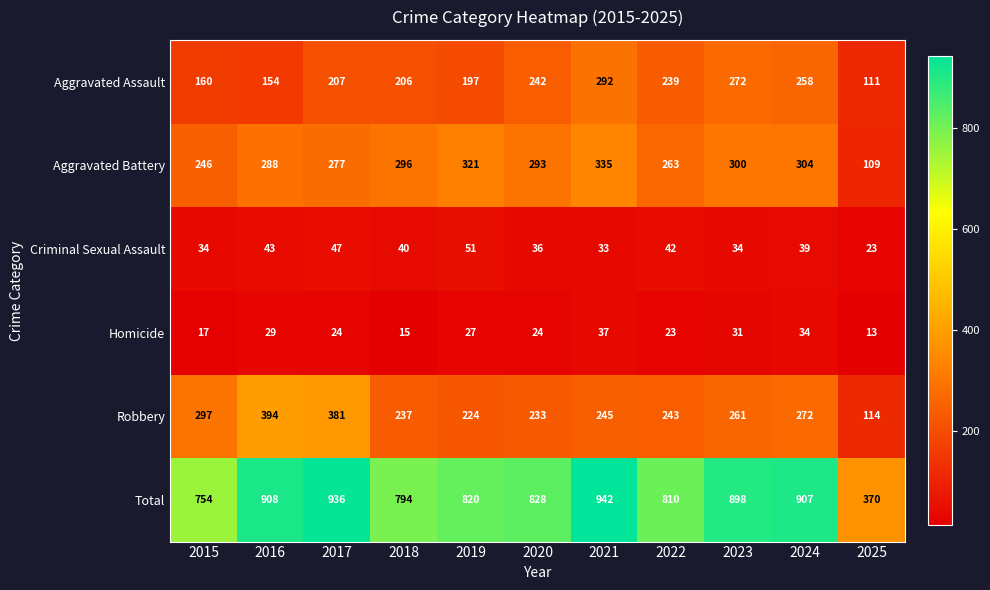

What is the lowest value of the Robbery series?

114